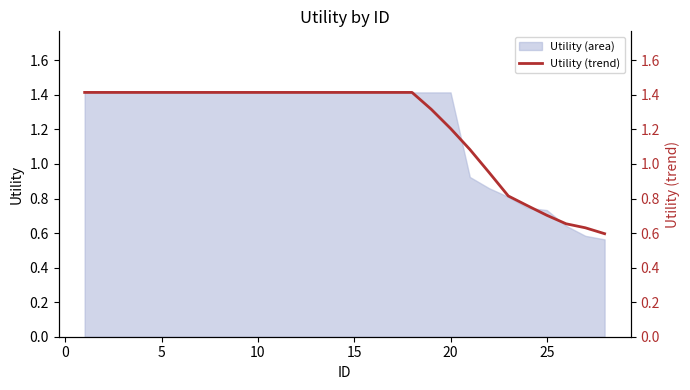

What is the greatest value displayed?

1.4